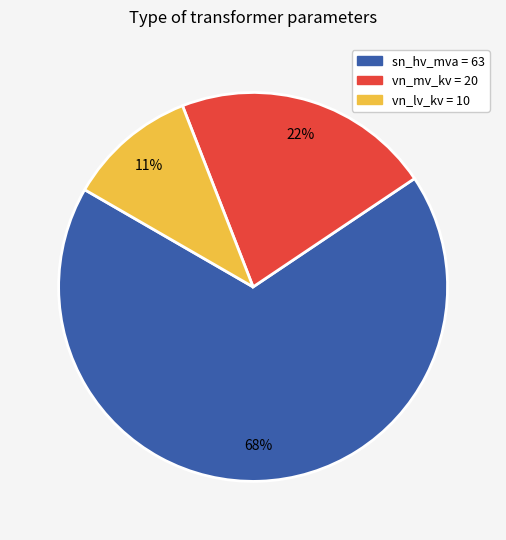

Is there a majority slice in this chart?

Yes